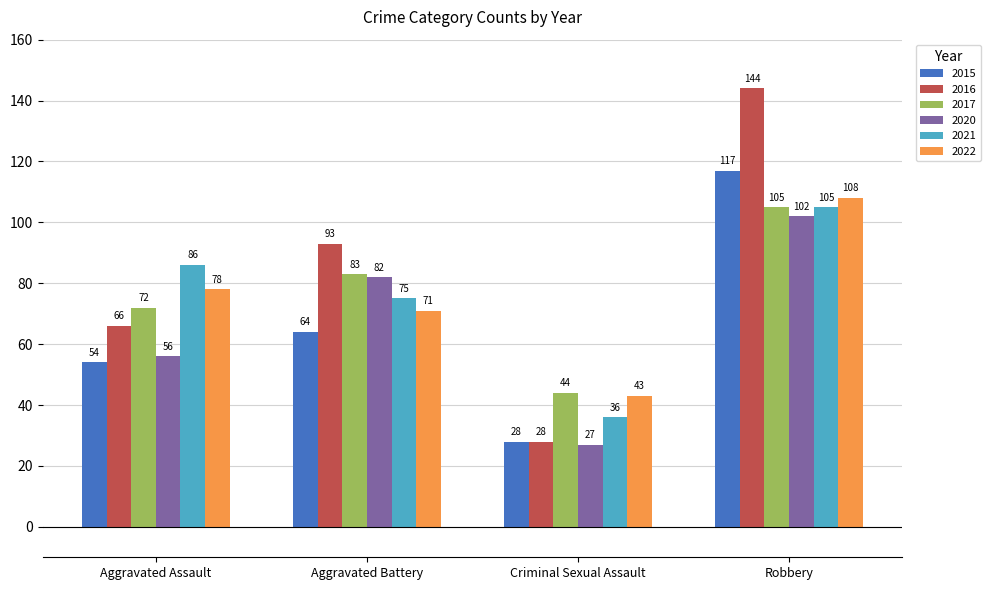

The 2015 series shows 77 at Robbery. True or false?

False